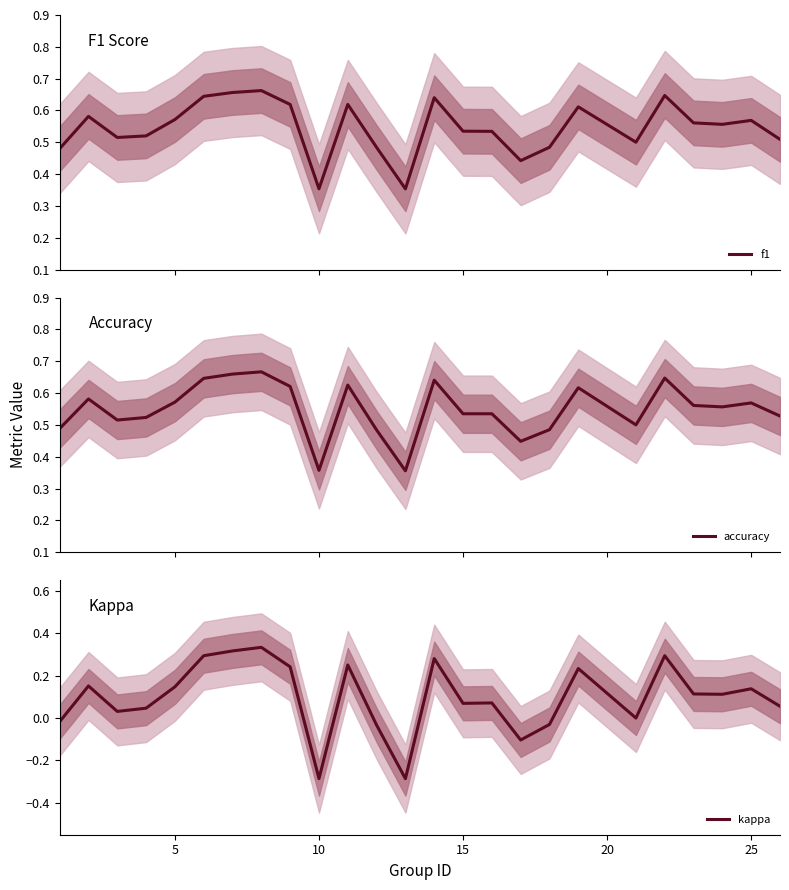

True or false: accuracy and kappa cross at least once.

False